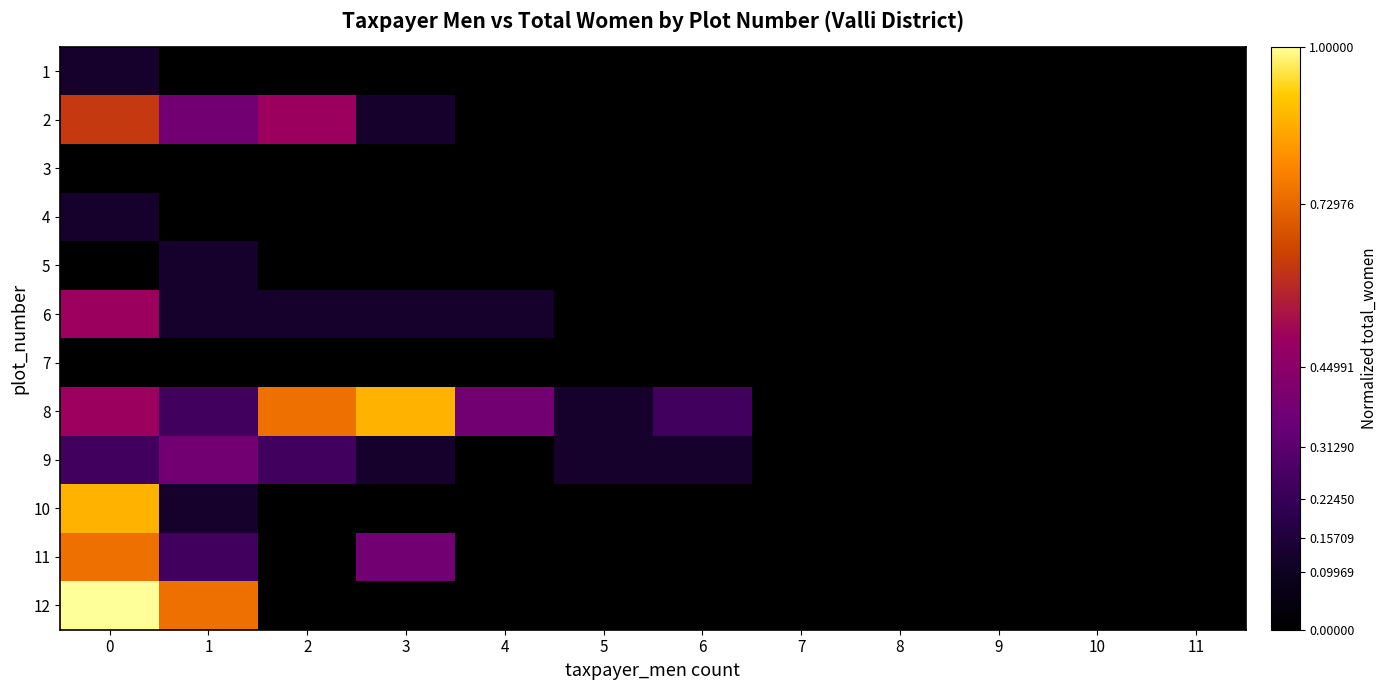

At which category does the chart reach its minimum across all series?

1